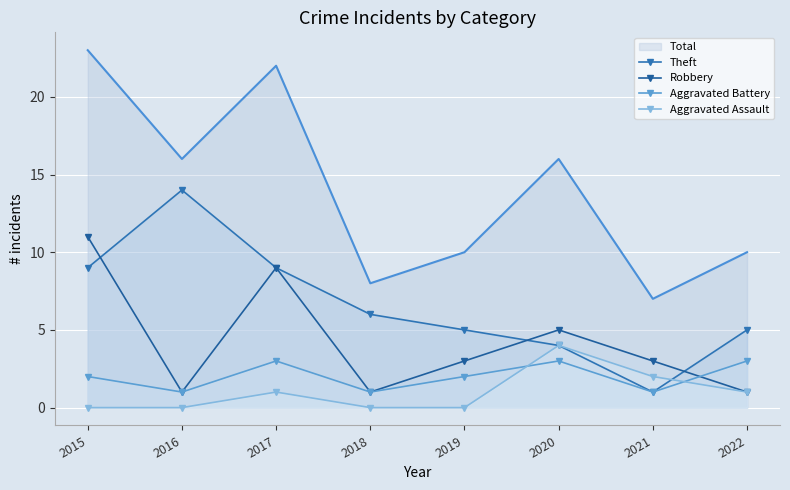

True or false: Theft has more than 2 interior local peaks.

False